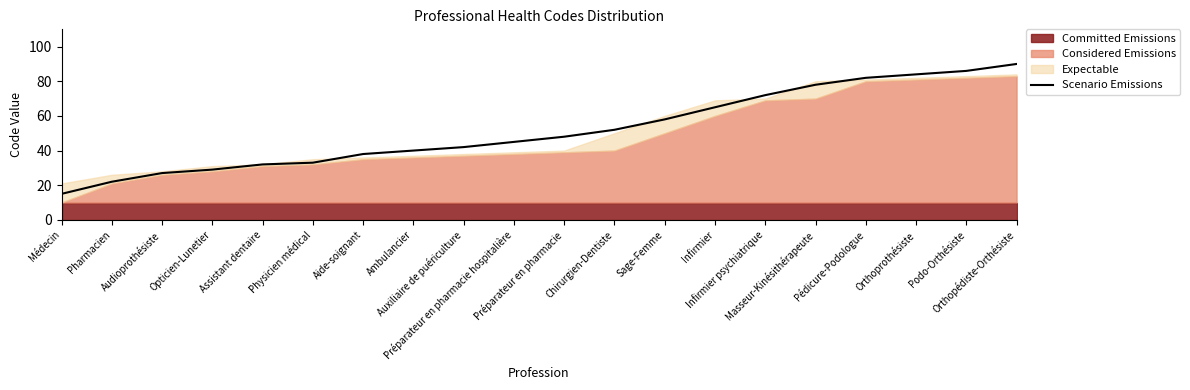

What is the greatest value displayed?

90